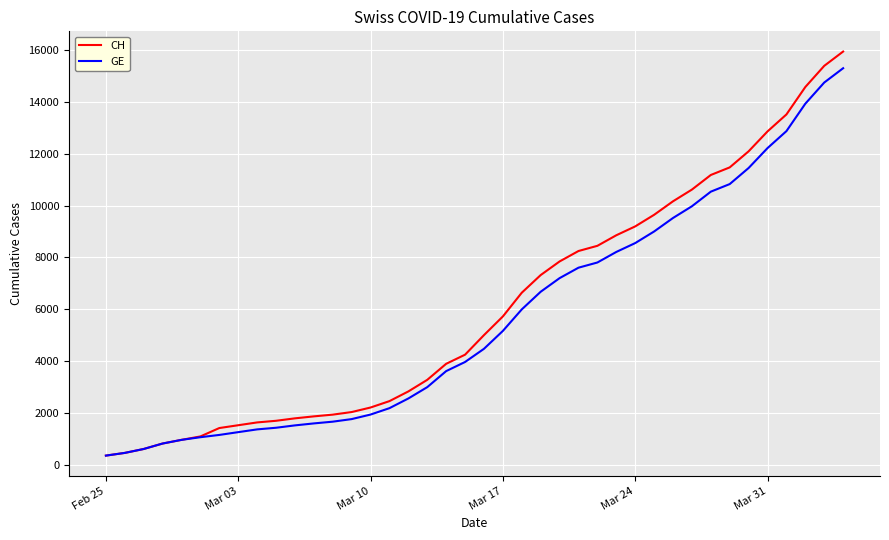

What is the sum of all GE values?

225656